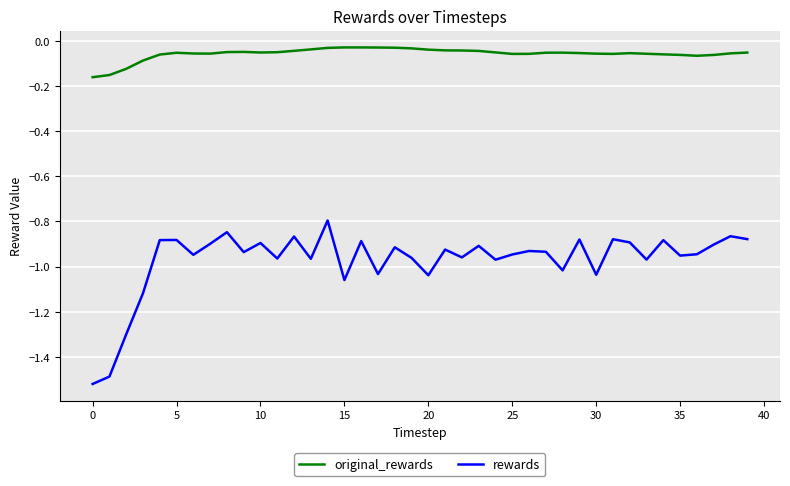

List the series in order of their overall mean, highest first.

original_rewards, rewards